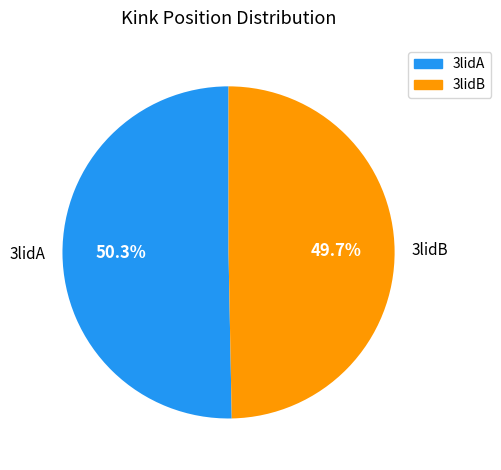

Combined, what portion of the pie is 3lidB and 3lidA?

100.0%